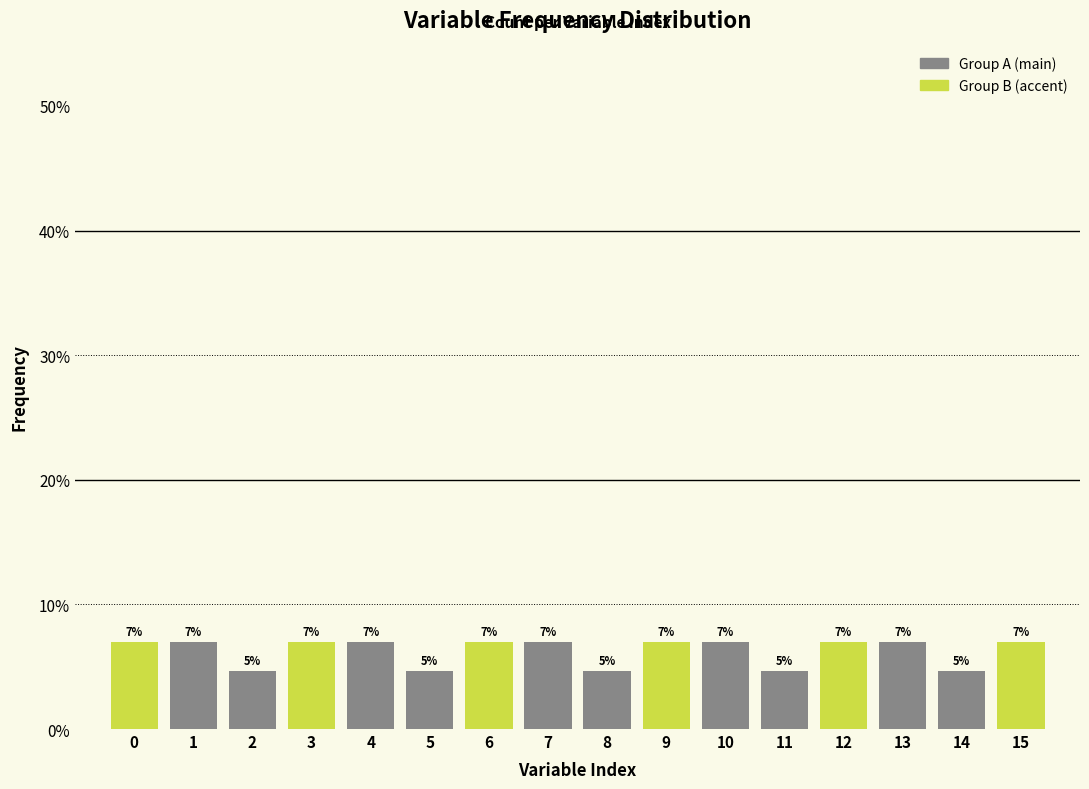

Between 7 and 5, which is larger?

7